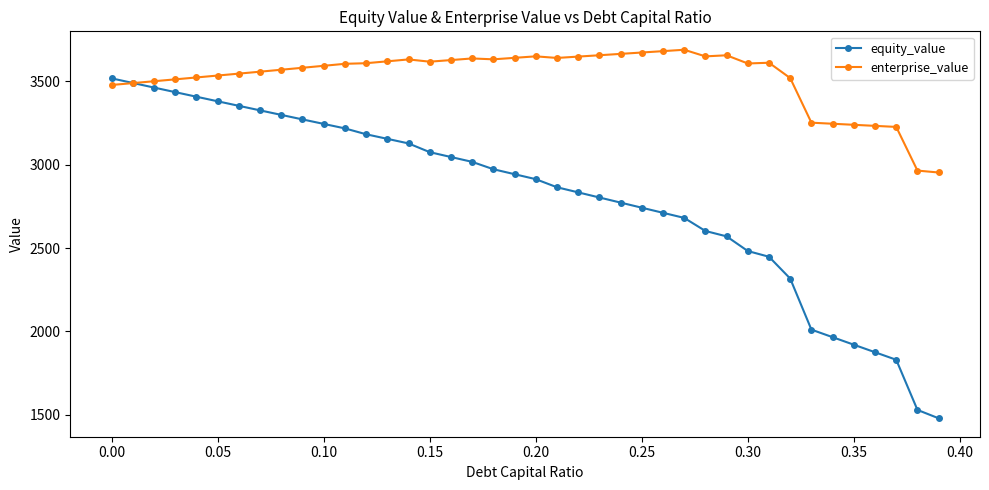

What is the maximum value for enterprise_value?

3689.2